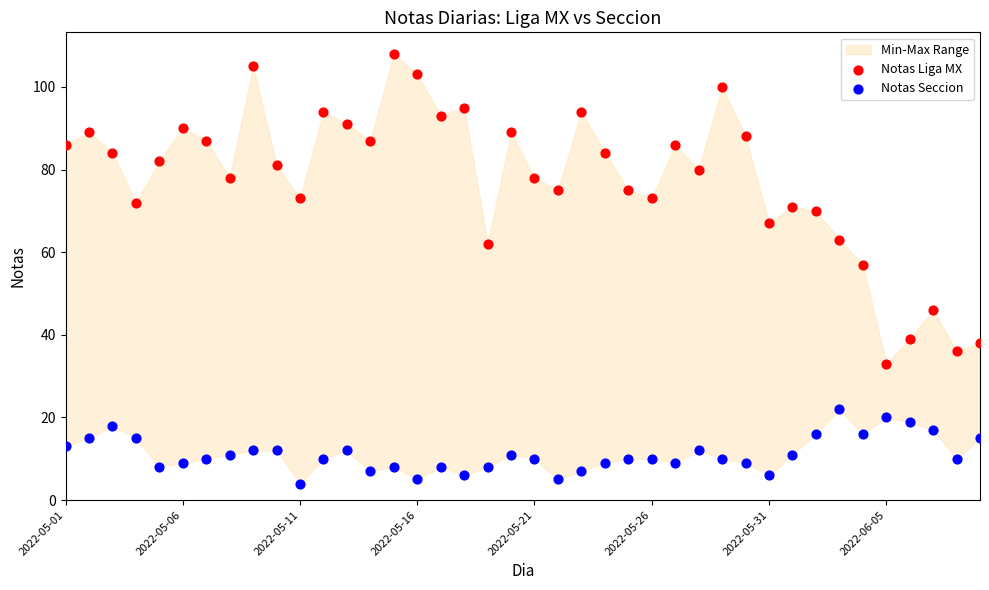

Across all data points, what is the range of Y values (max minus min)?

104